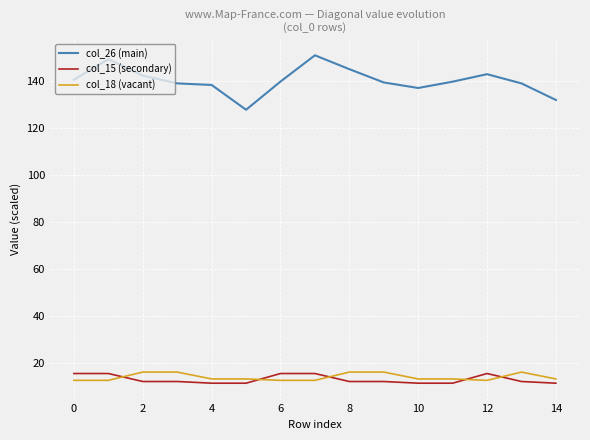

Which series has the widest spread of values?

col_26 (main)